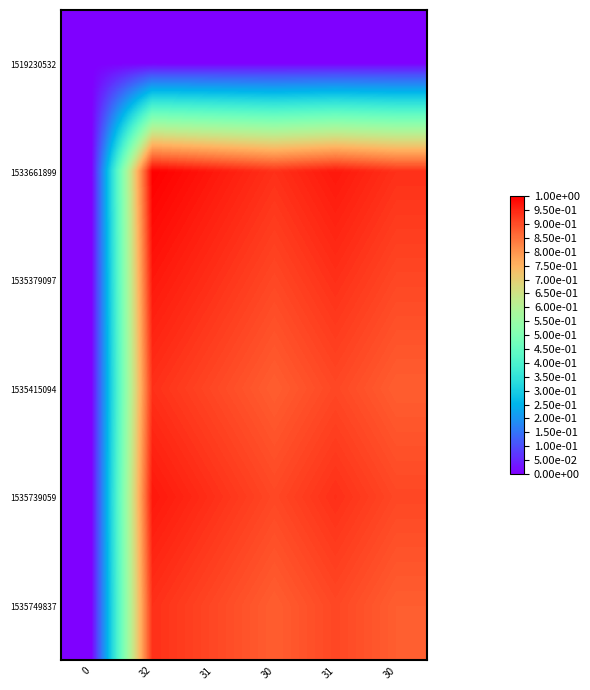

Reading left to right, list all the values displayed in this chart.

1519230532: 0=0.0	32=0.0	31=0.0	30=0.0	31=0.0	30=0.0
1533661899: 0=0.0	32=1.0	31=1.0	30=0.9	31=1.0	30=0.9
1535379097: 0=0.0	32=1.0	31=0.9	30=0.9	31=0.9	30=0.9
1535415094: 0=0.0	32=0.9	31=0.9	30=0.9	31=0.9	30=0.9
1535739059: 0=0.0	32=1.0	31=0.9	30=0.9	31=0.9	30=0.9
1535749837: 0=0.0	32=0.9	31=0.9	30=0.9	31=0.9	30=0.9